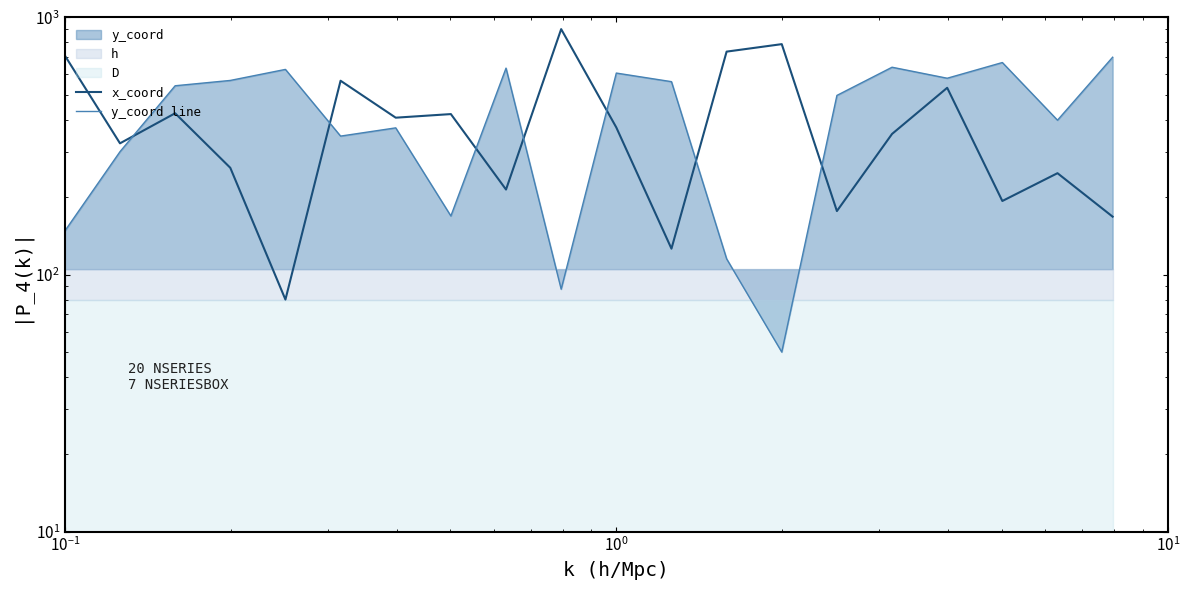

What is the smallest value displayed?

50.0